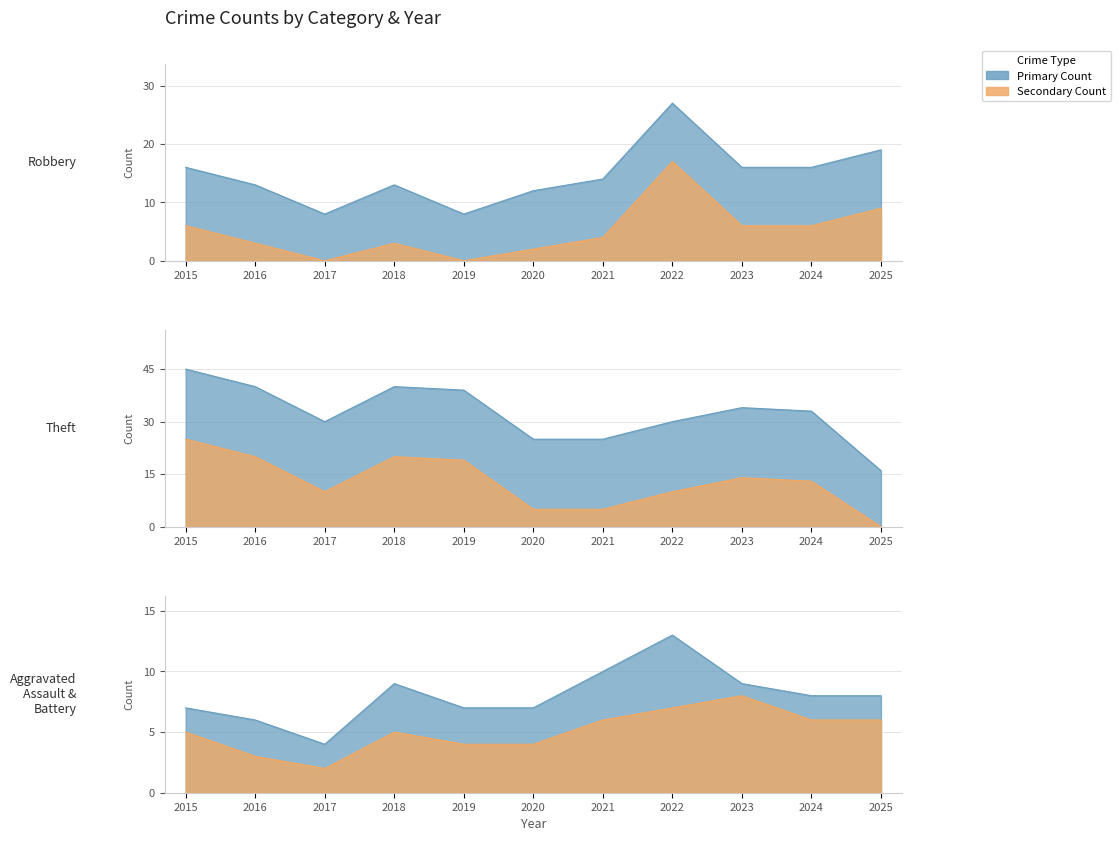

List the series in order of their peak value, highest first.

Theft, Robbery, Aggravated Battery